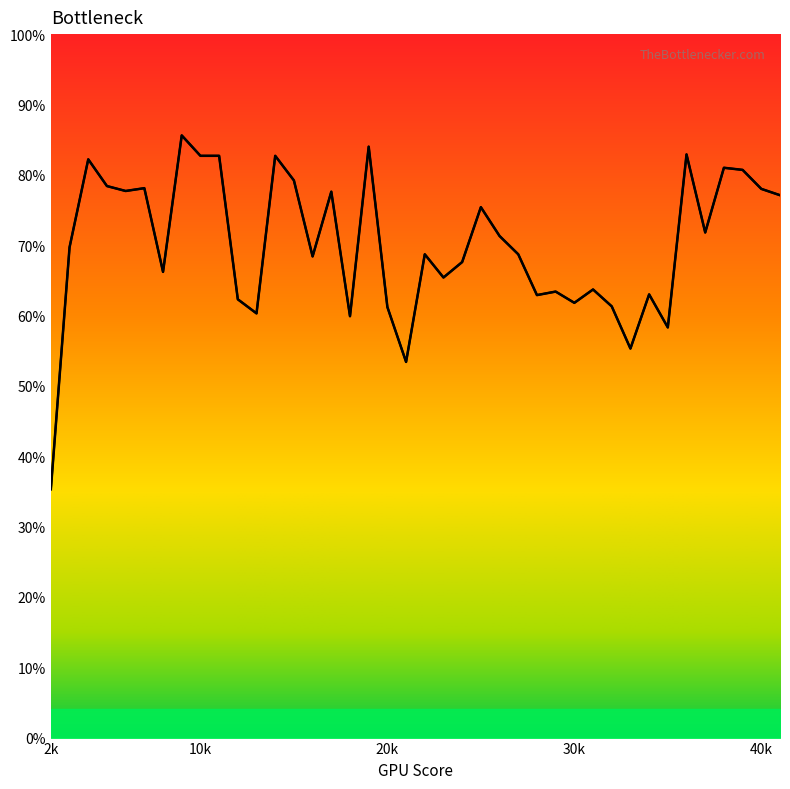

Reading right to left, list all the values displayed in this chart.

0.8	0.8	0.8	0.8	0.7	0.8	0.6	0.6	0.6	0.6	0.6	0.6	0.6	0.6	0.7	0.7	0.8	0.7	0.7	0.7	0.5	0.6	0.8	0.6	0.8	0.7	0.8	0.8	0.6	0.6	0.8	0.8	0.9	0.7	0.8	0.8	0.8	0.8	0.7	0.4